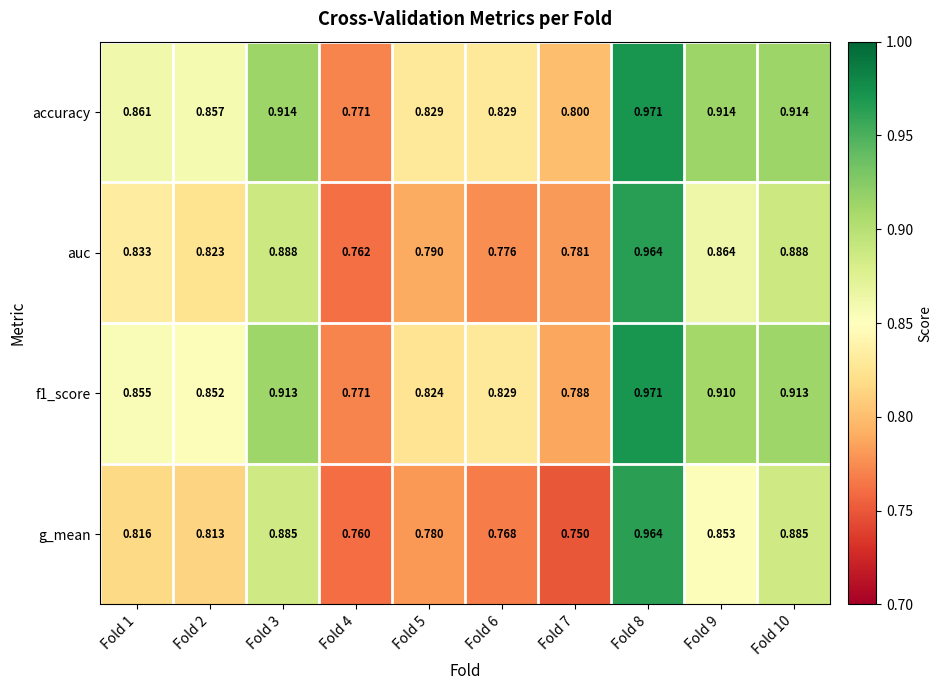

Is the value of accuracy at Fold 4 greater than the value of auc at Fold 3?

No